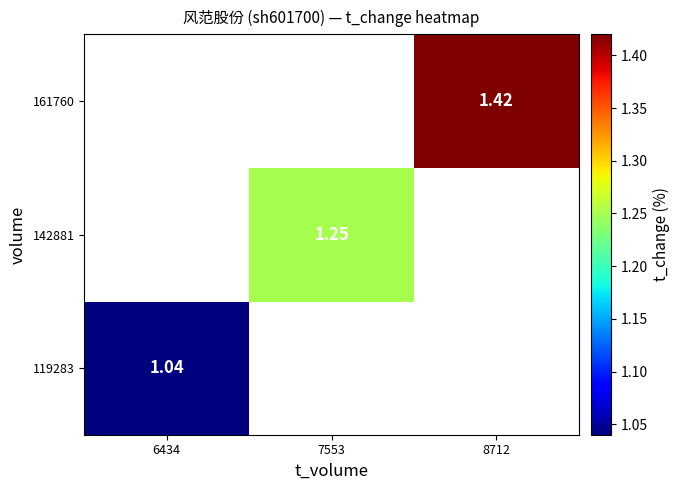

Between 7553 and 8712, which is larger?

8712